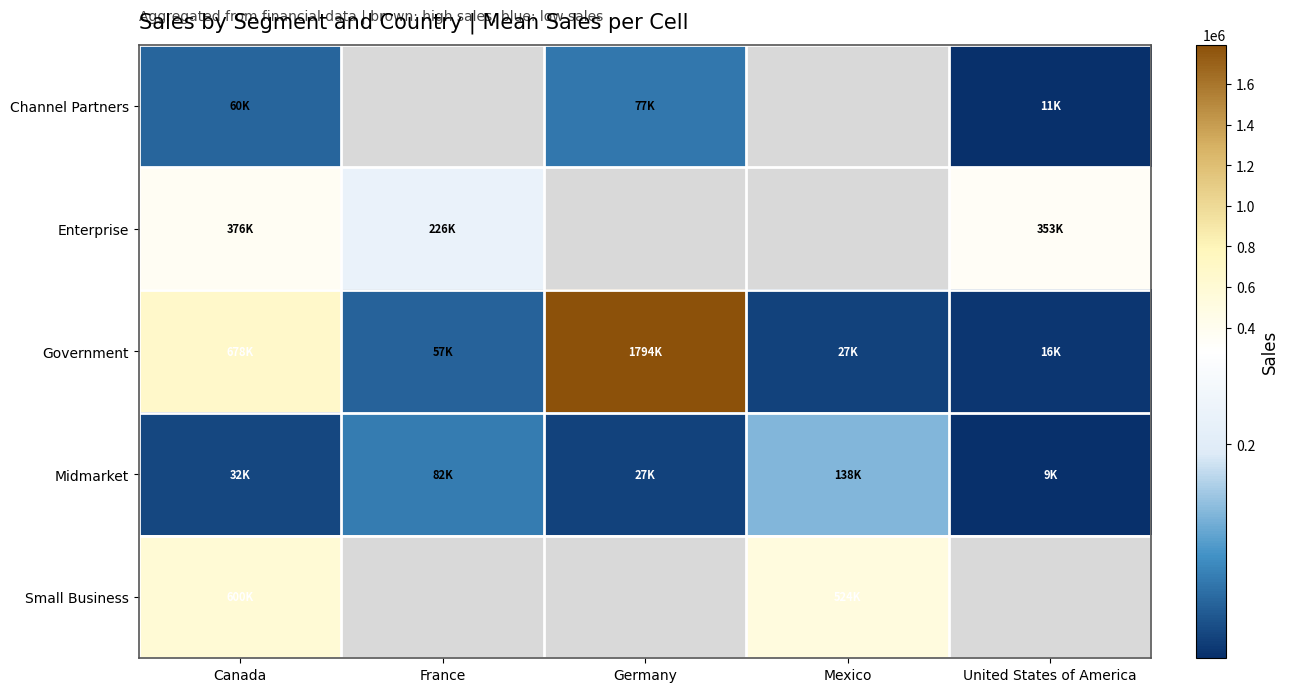

The Government series shows 16002.0 at United States of America. True or false?

True